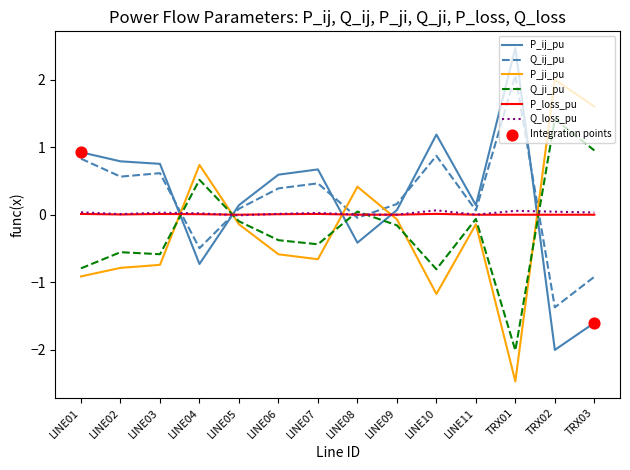

After their last crossing, which series has the higher values: P_ij_pu or Q_ji_pu?

Q_ji_pu